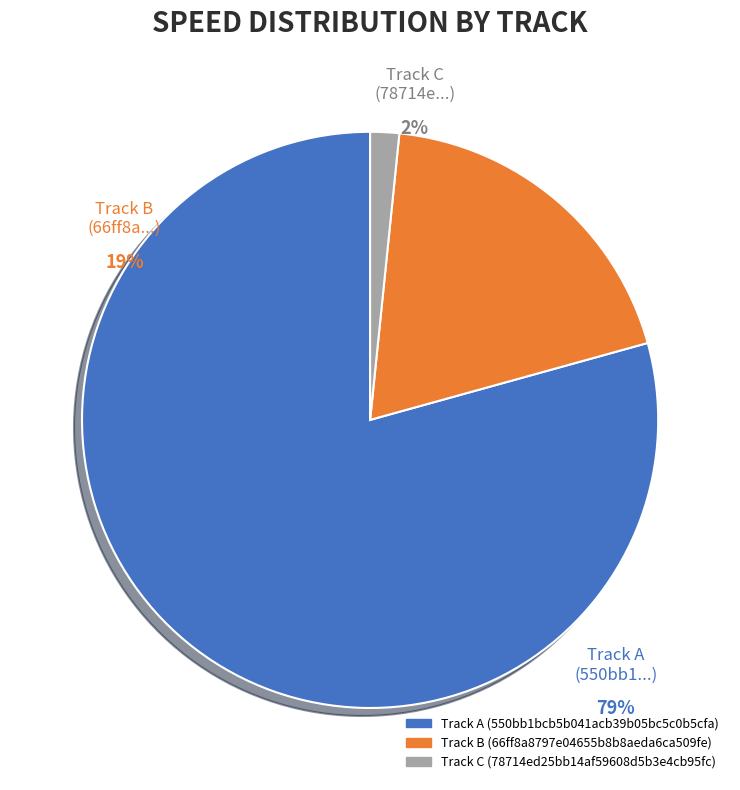

To the nearest percent, what is the average slice percentage?

33%